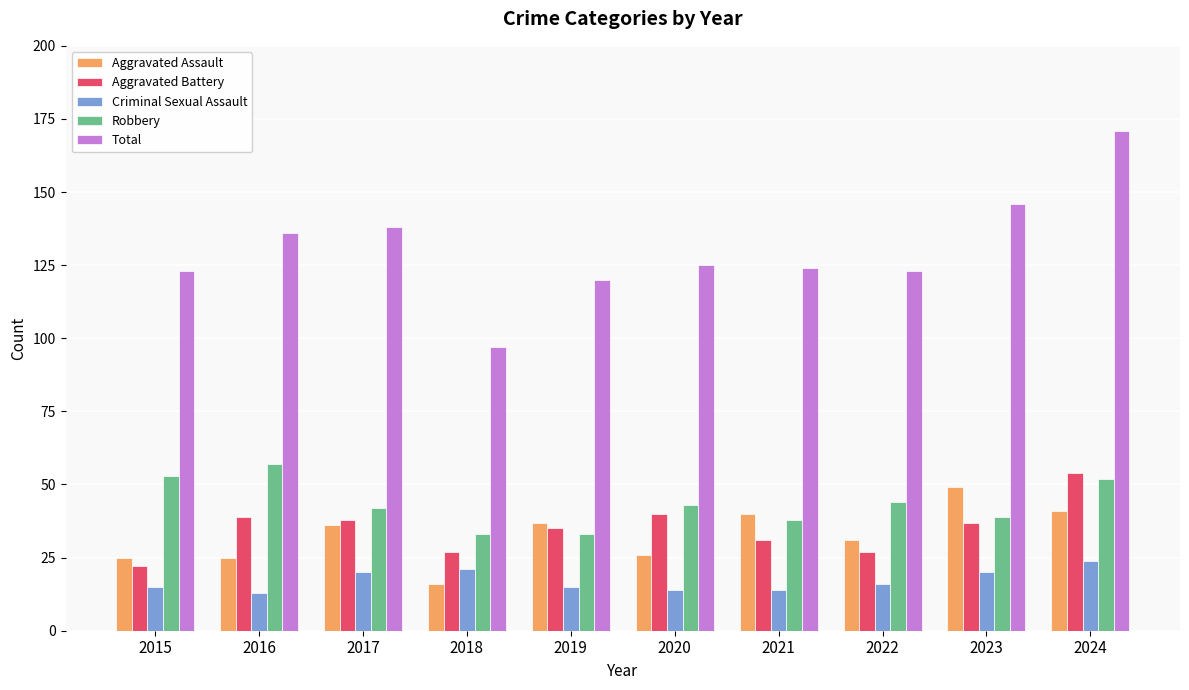

Which series has the widest spread of values?

Total